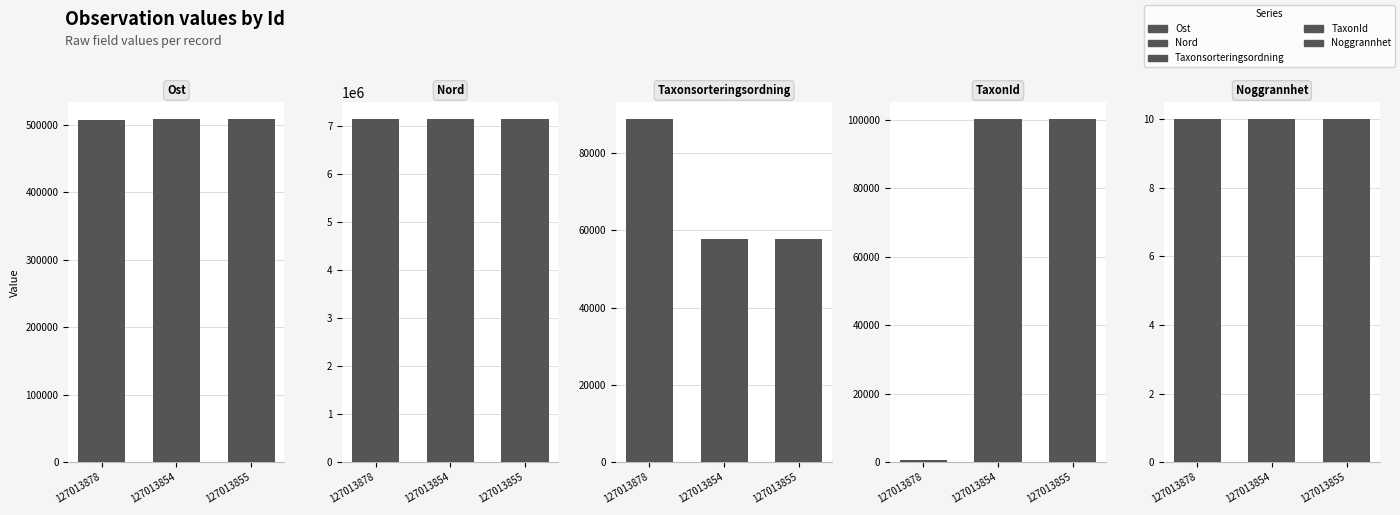

What is the label of the 2nd bar from the left?

127013854